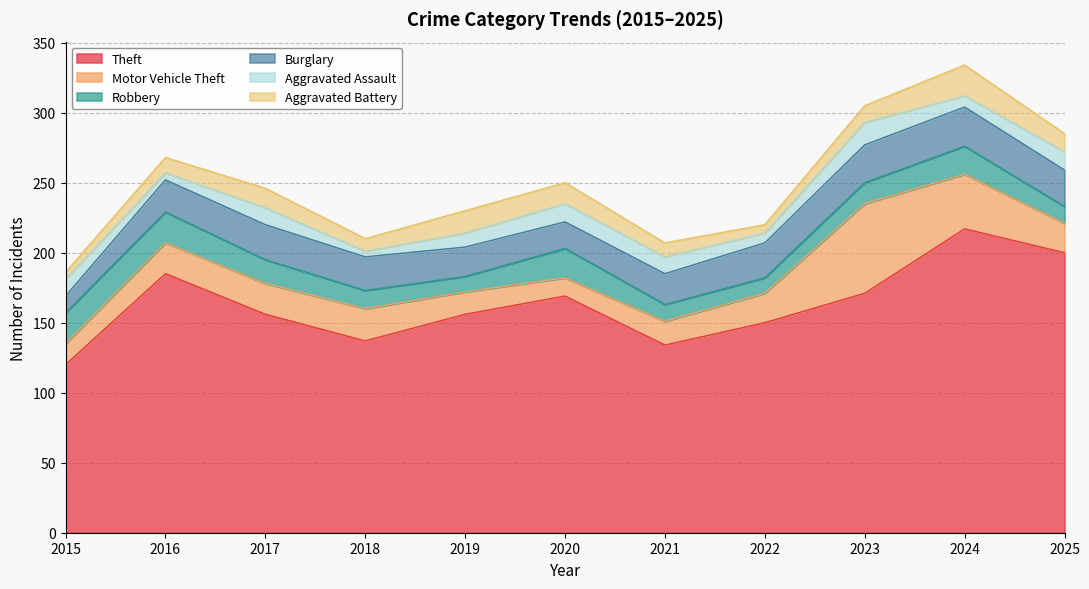

What is the value of the Robbery point at the 10th from the left?

20